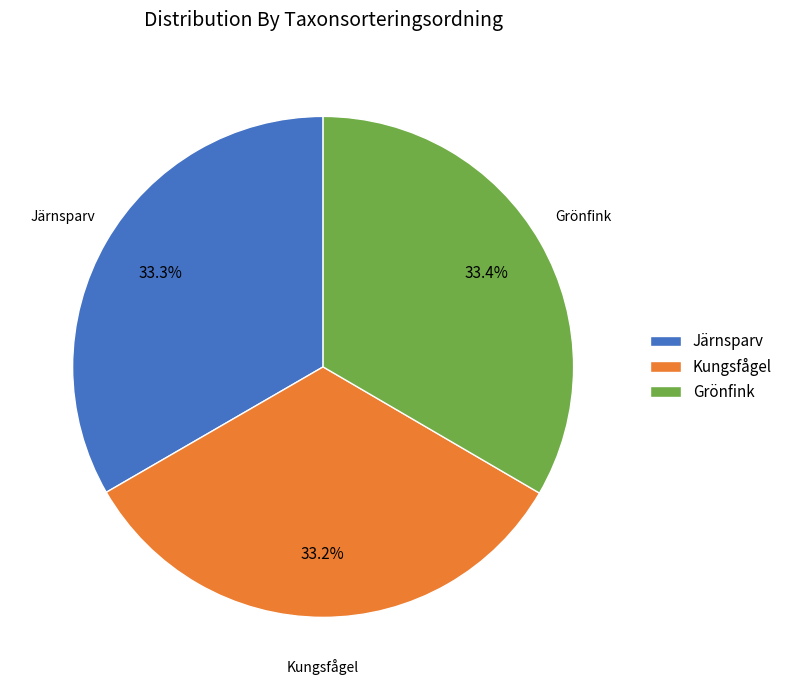

What is the ratio of the value at Grönfink to the value at Järnsparv?

1.0